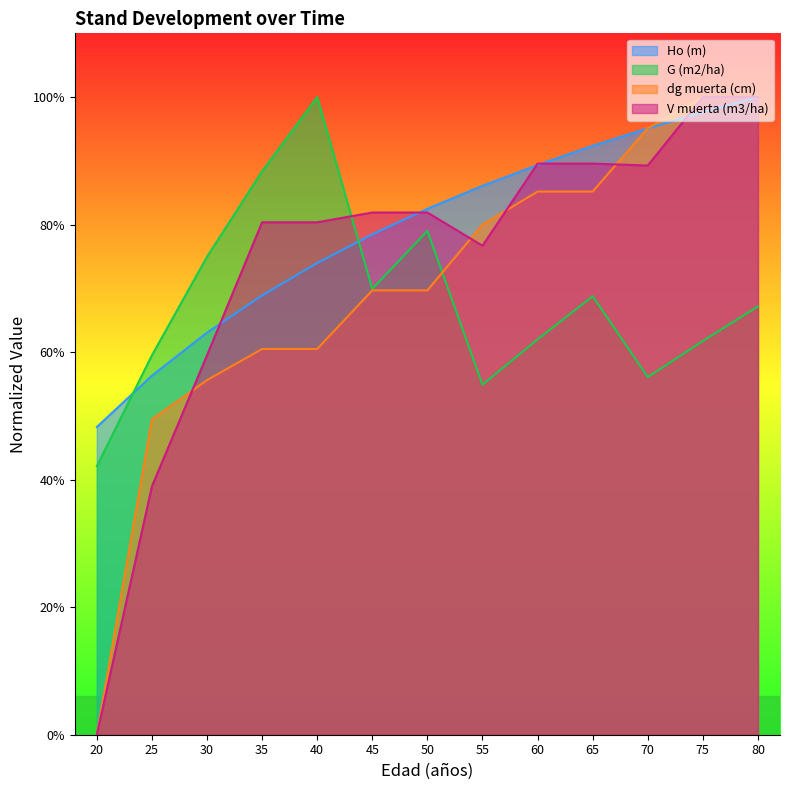

How many intersections are there between dg muerta (cm) and G (m2/ha)?

1